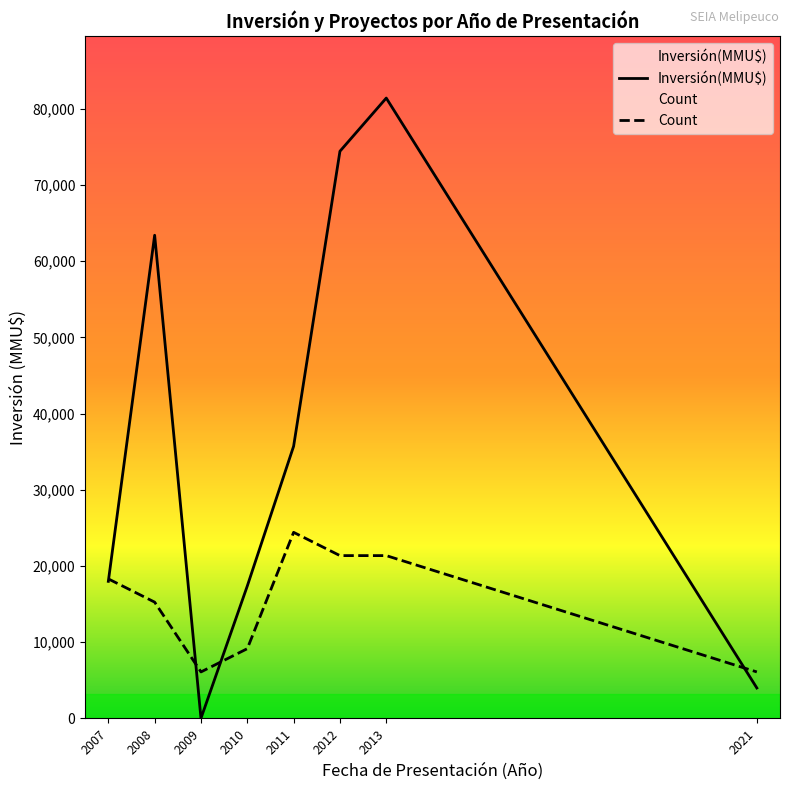

Is this an area chart (filled region under the line)?

No